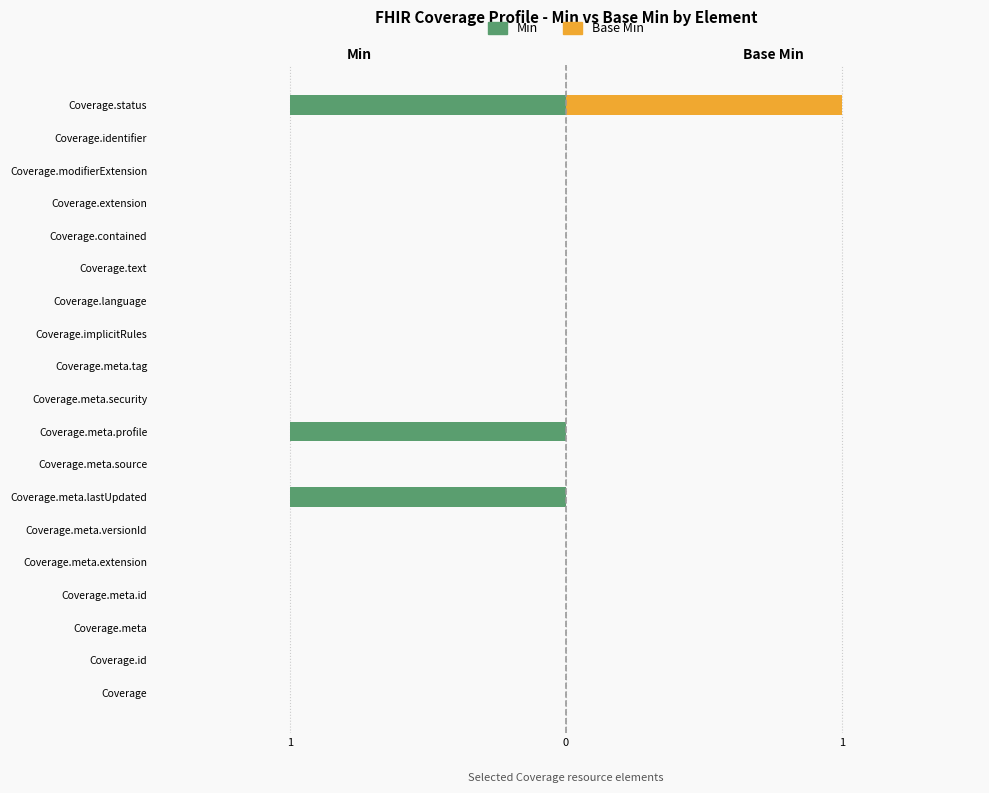

How many Min values are between 0 and 1?

16